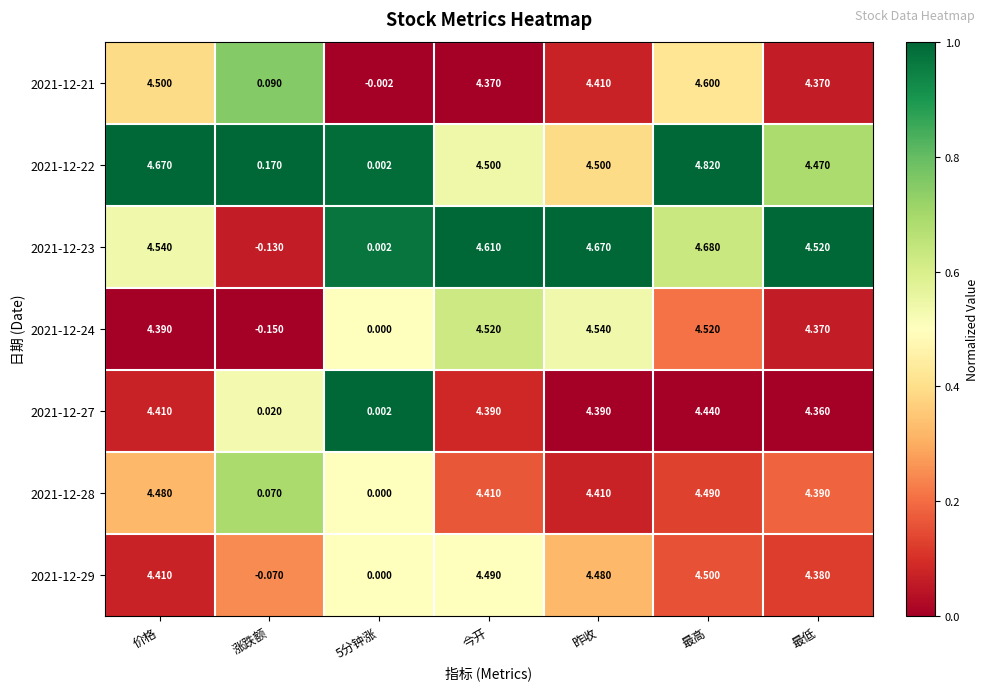

What is the difference between the highest and lowest values at 价格?

0.3